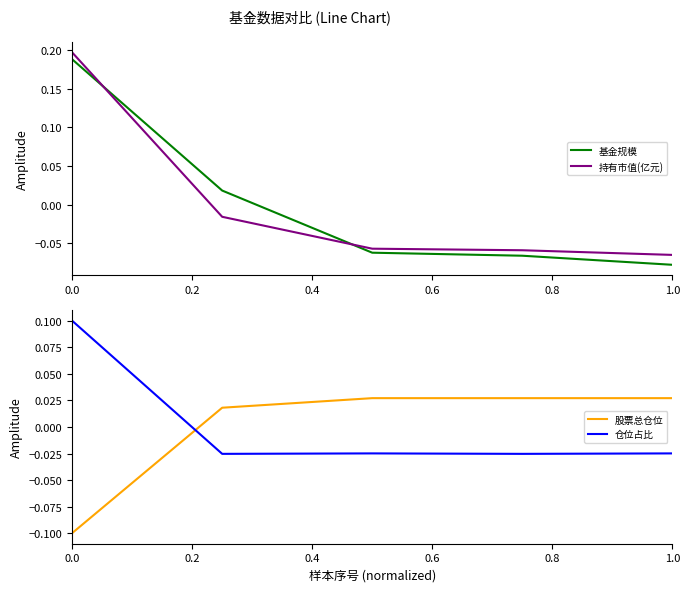

Which series ends up on top after the final intersection of 基金规模 and 持有市值(亿元)?

持有市值(亿元)